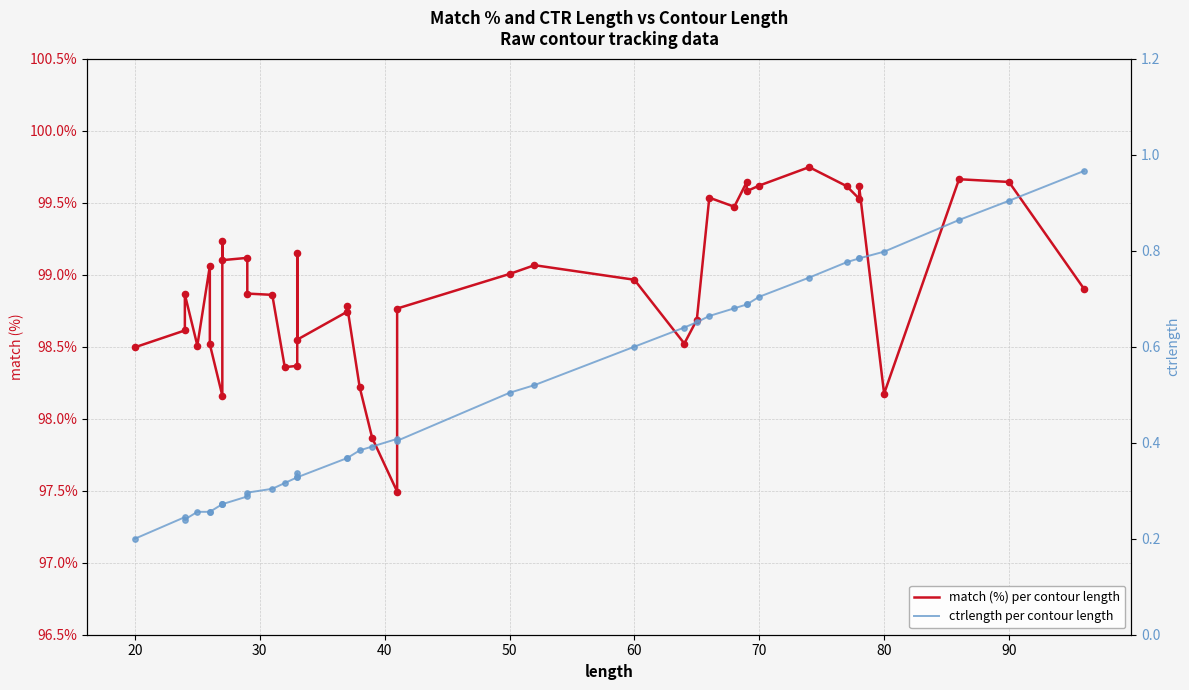

What are all the series names shown in the legend?

match (%) per contour length, ctrlength per contour length